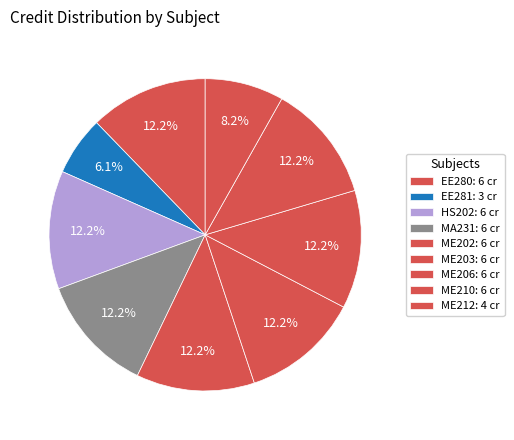

Is it true that EE281 is 1% of the pie?

False